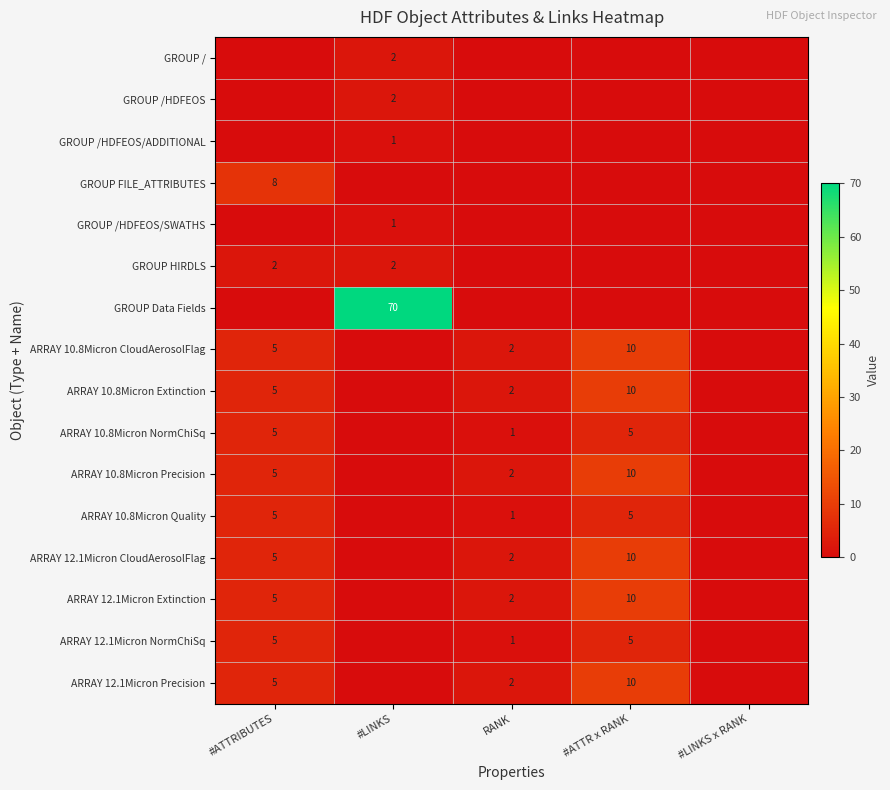

Is the value of GROUP HIRDLS at #ATTRIBUTES greater than the value of ARRAY 10.8Micron CloudAerosolFlag at #ATTRIBUTES?

No